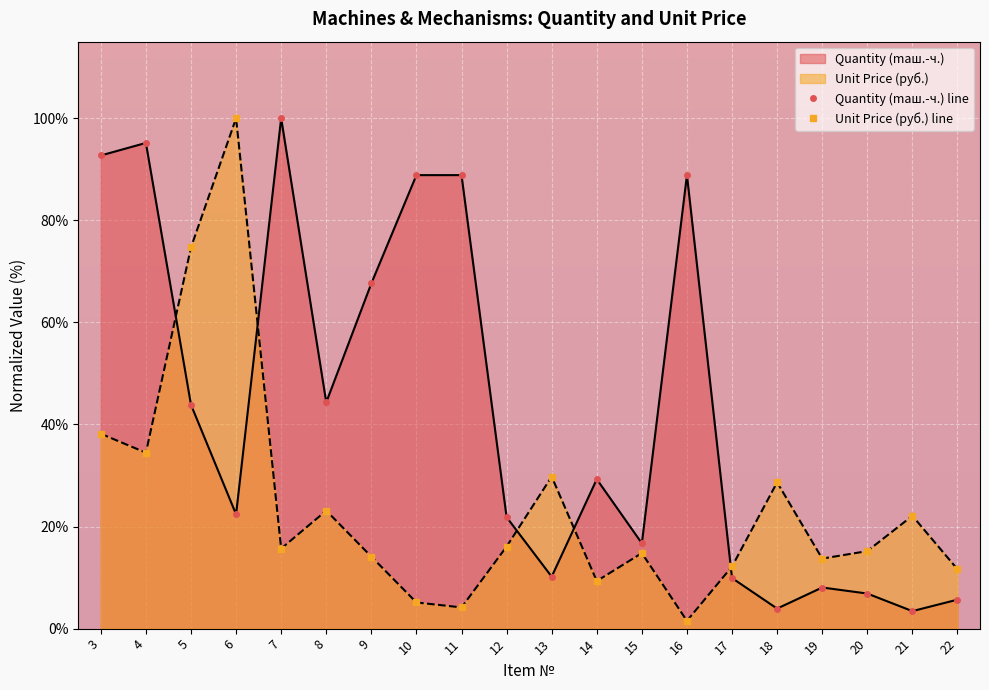

At which category does Quantity (maш.-ч.) reach its first local peak?

4